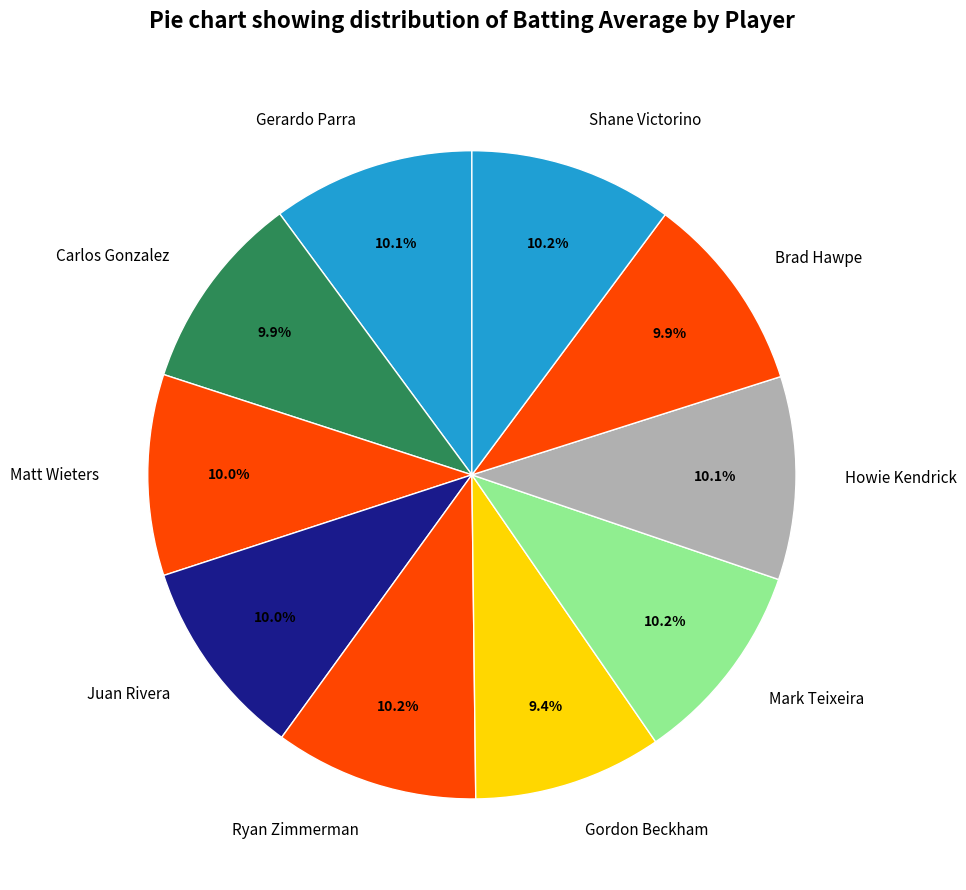

How many segments does this pie chart have?

10